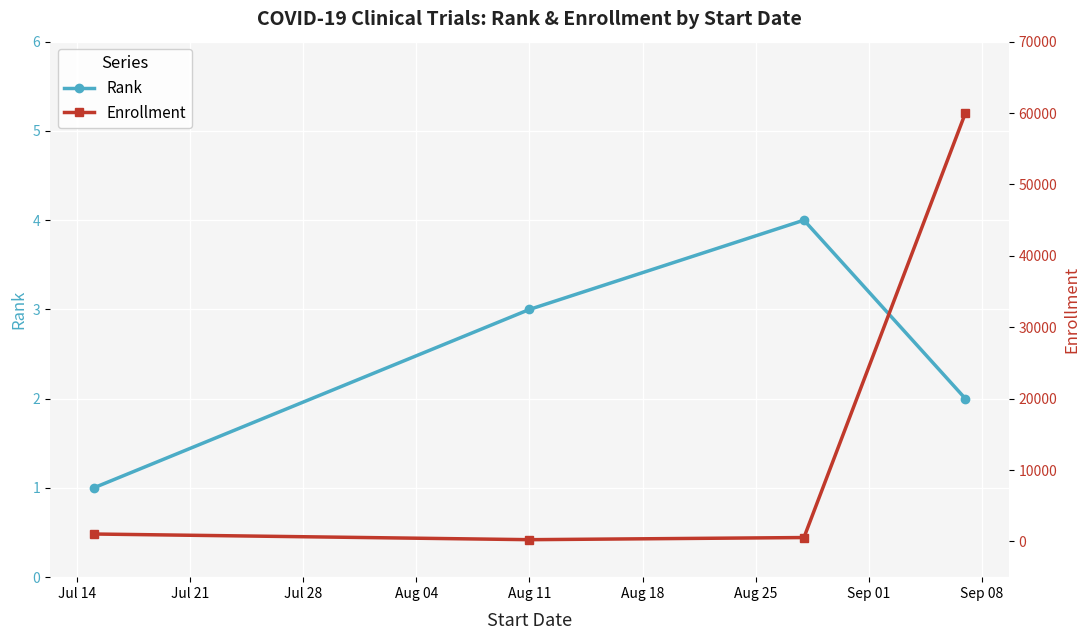

How many distinct data groups are displayed?

2